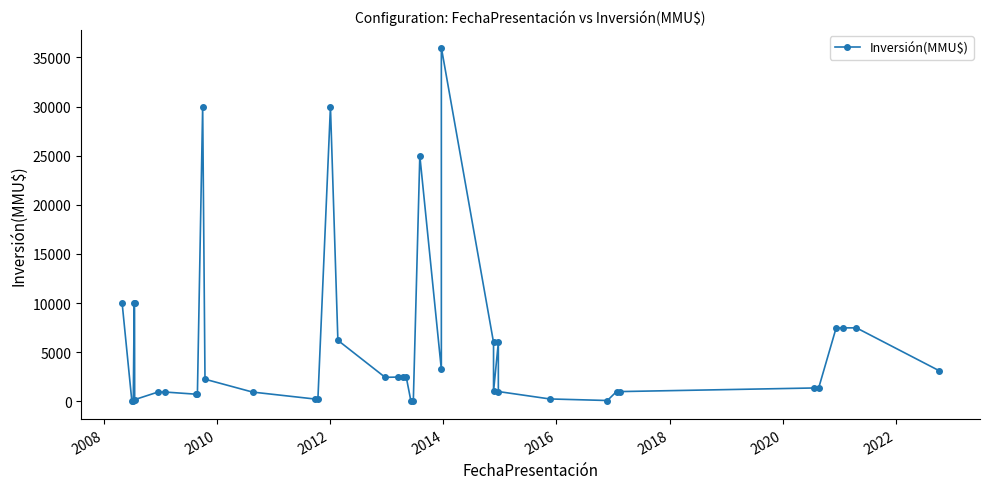

How many data points are less than 2259?

20